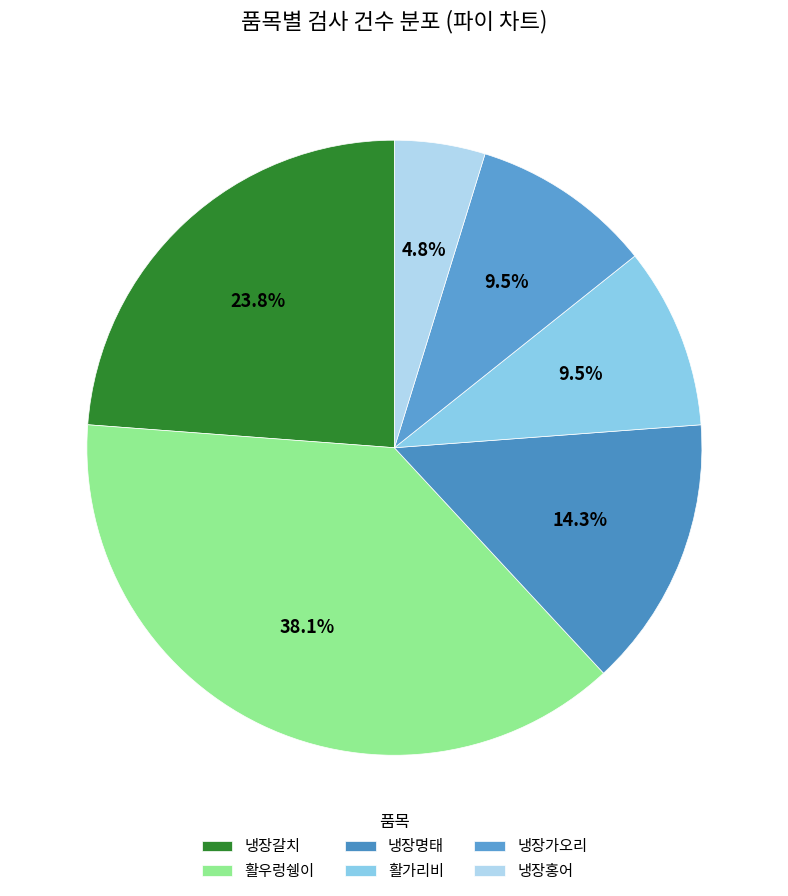

Does any single category account for the majority?

No